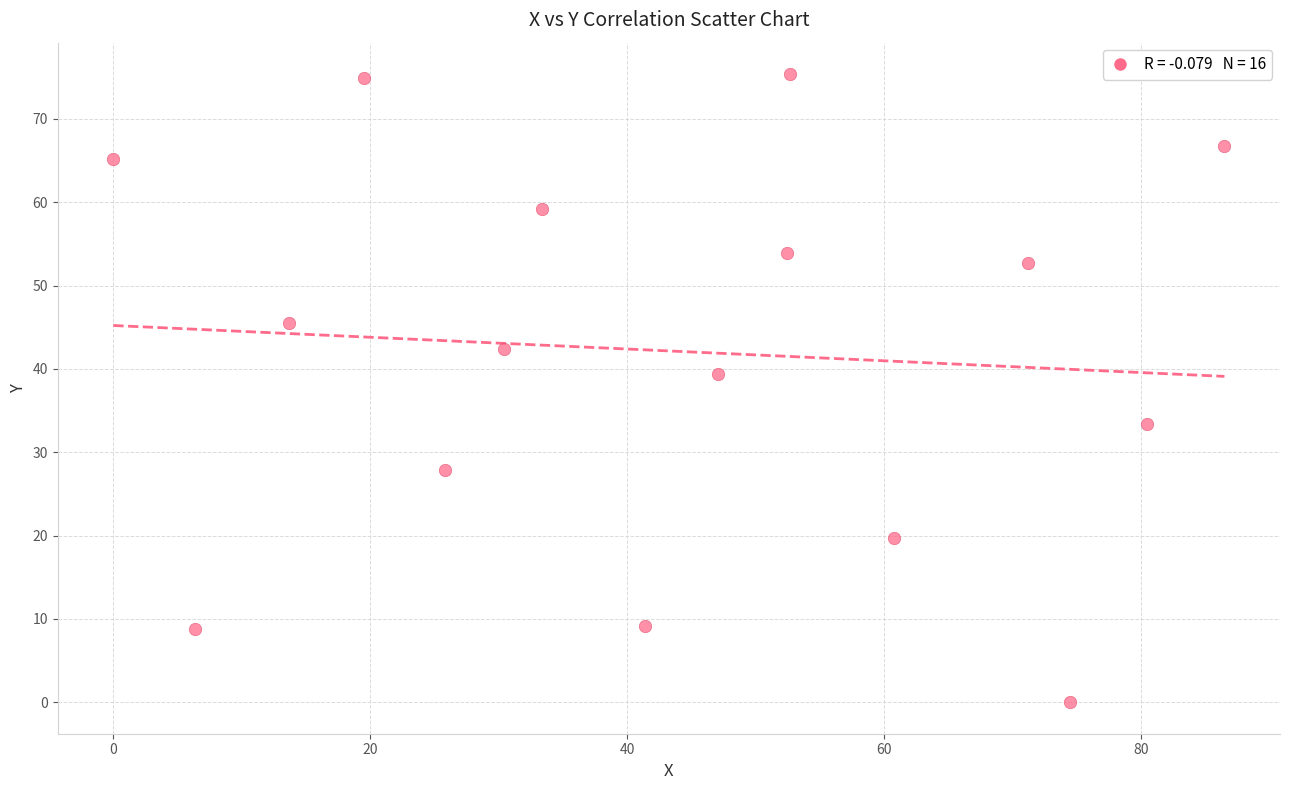

What is the range of Y values (max minus min)?

75.4